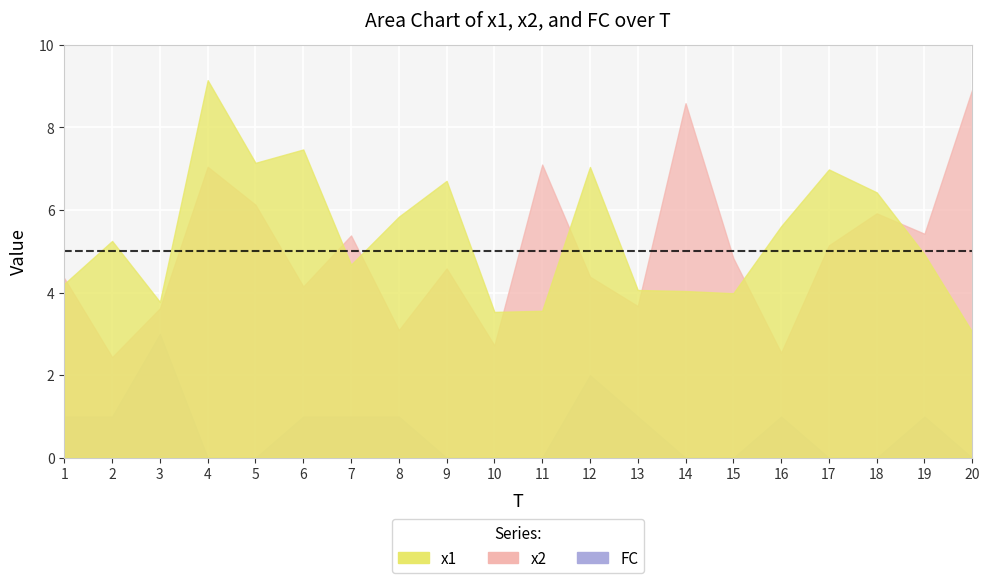

True or false: x2 and x1 intersect in this chart.

True